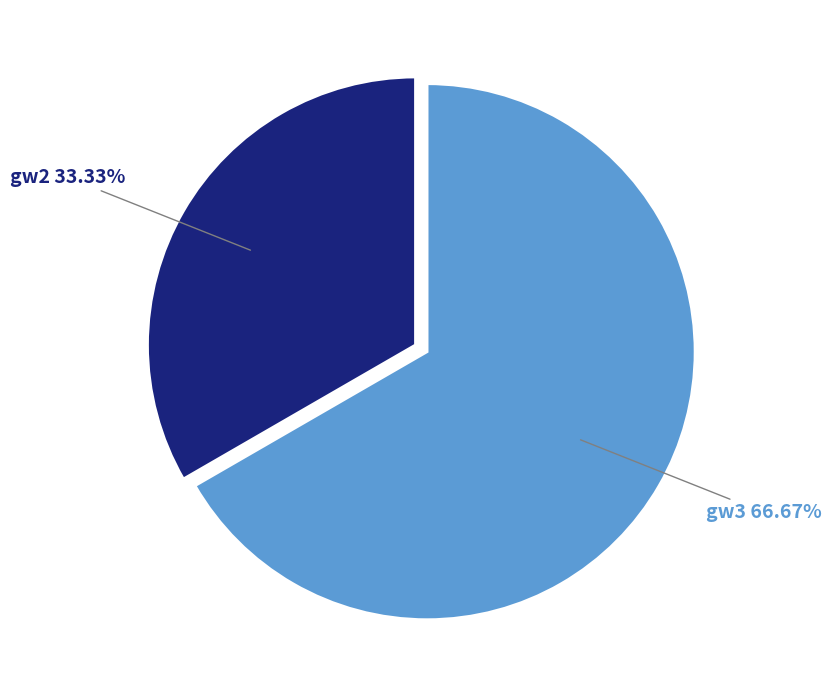

True or false: gw3 accounts for 67% of the total.

True